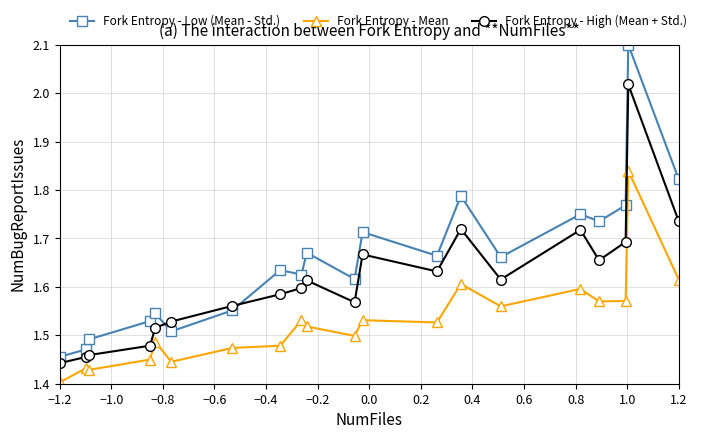

What is the greatest value displayed?

2.1